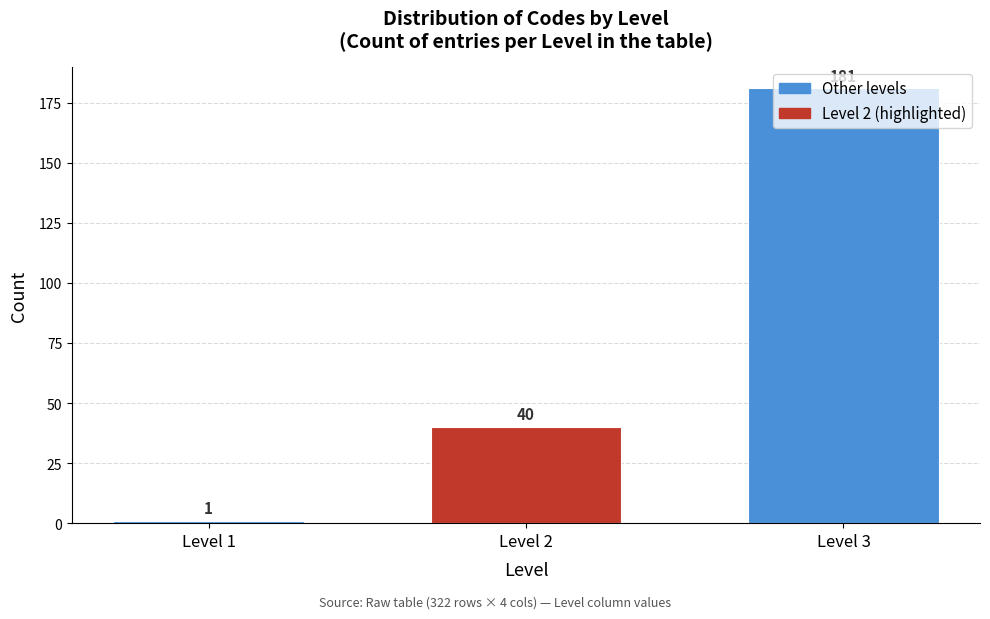

The value at Level 2 is 61. True or false?

False